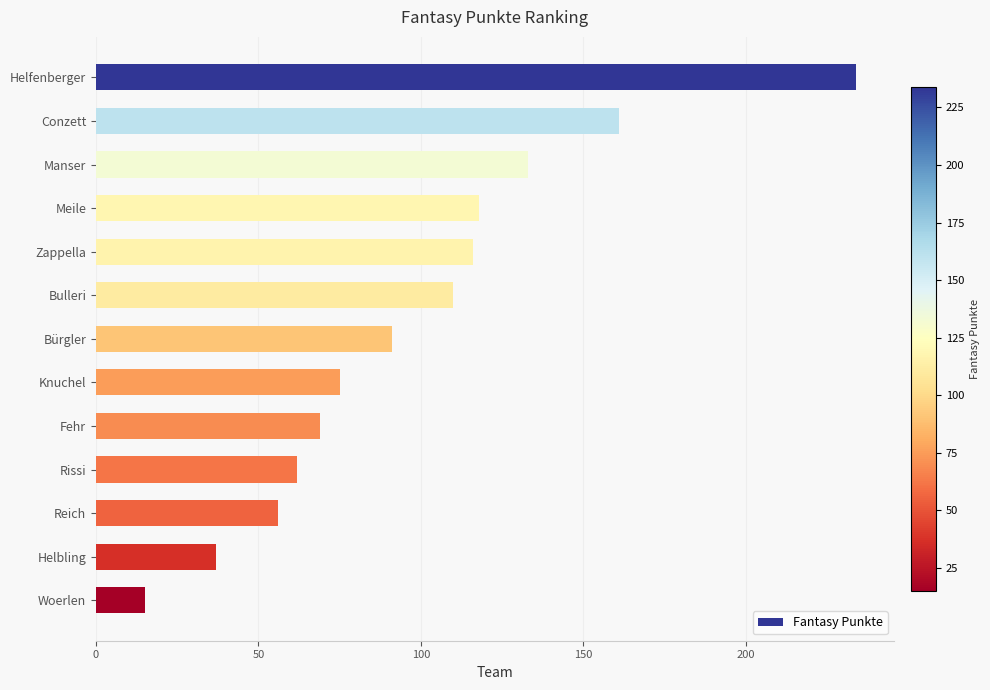

What is the average value?

98